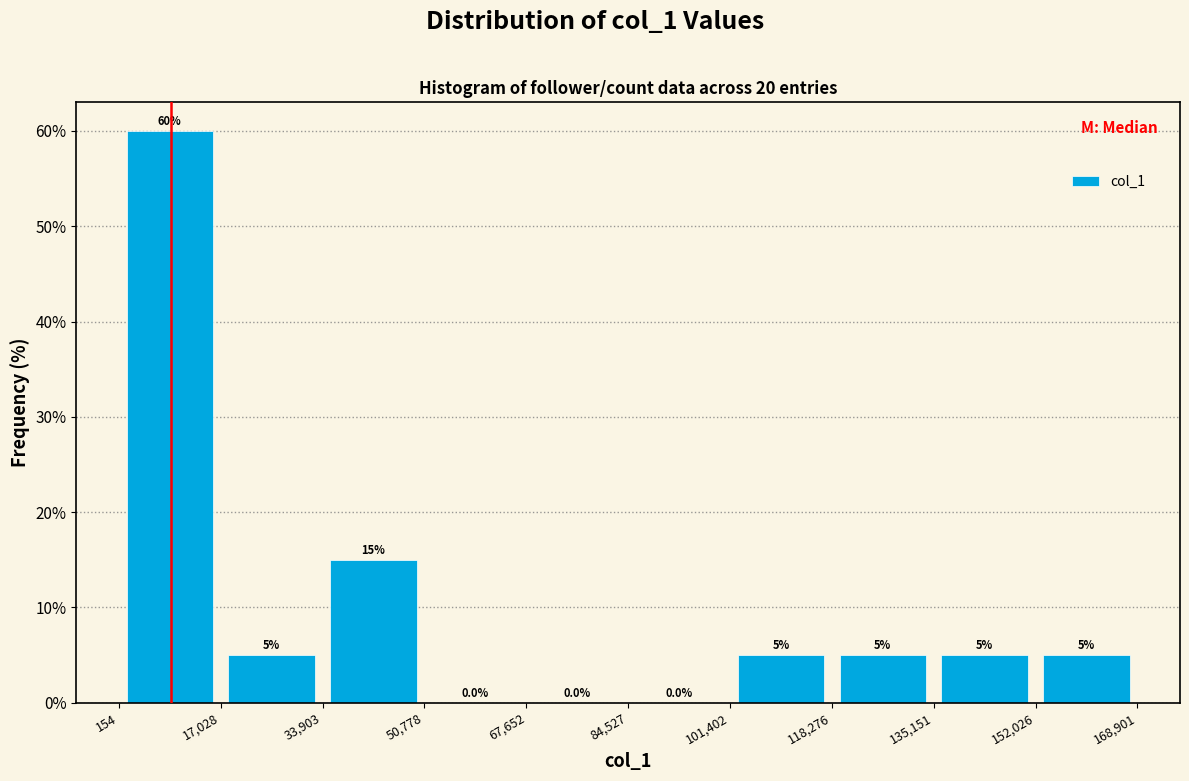

How tall is the bar that spans 152,026 to 168,901 on the x-axis?

5.0